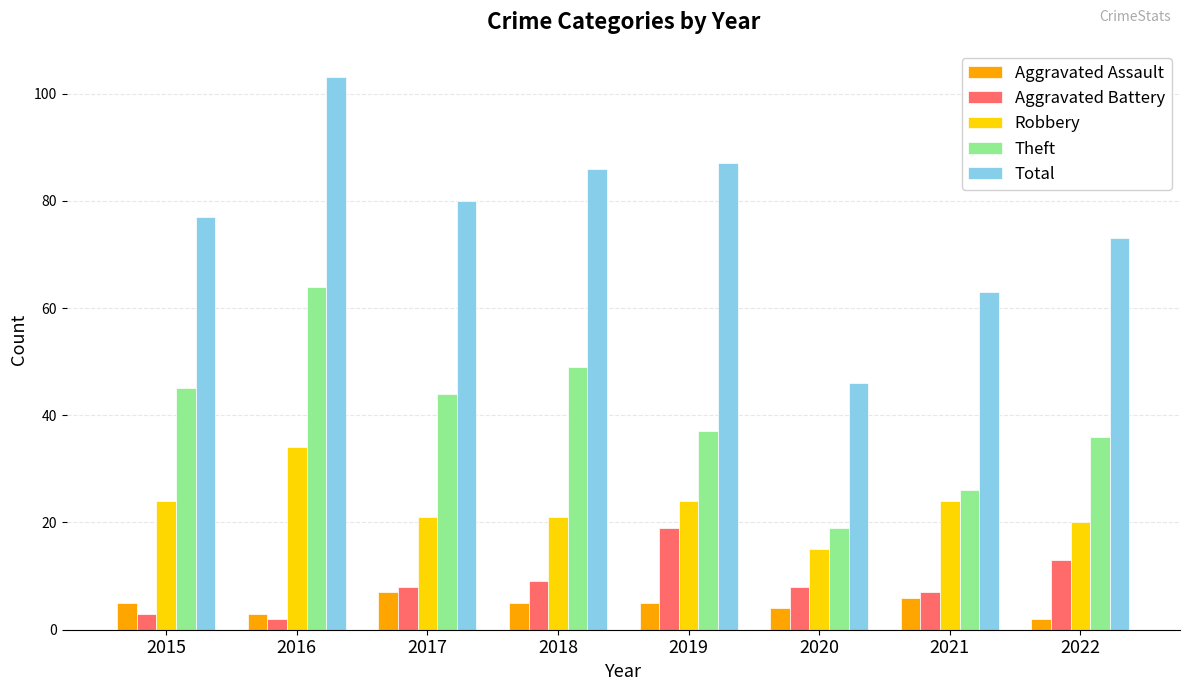

Which series changed the most between 2019 and 2022?

Total